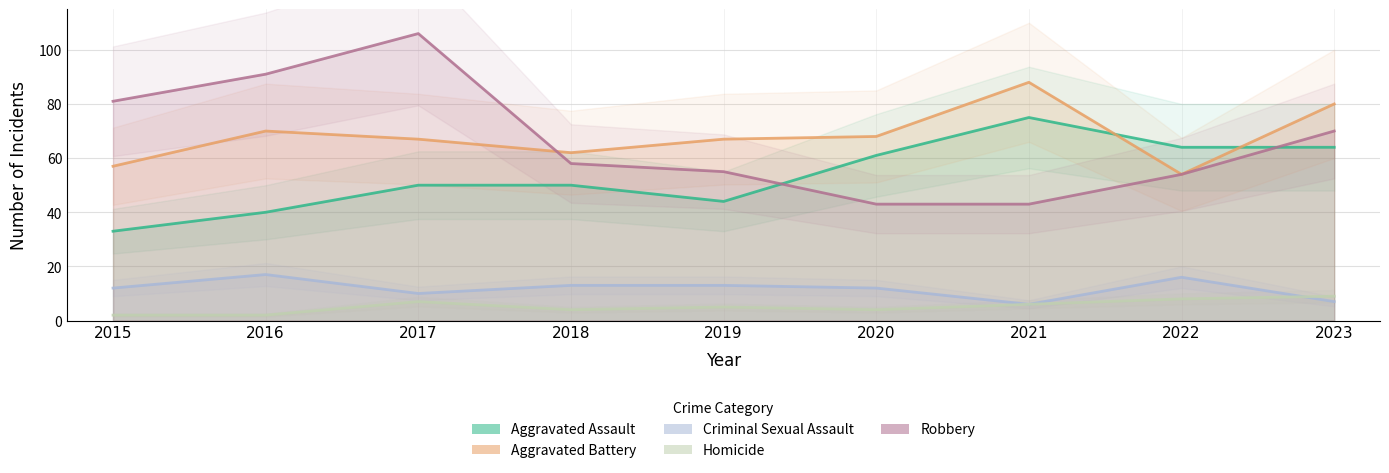

Between 2021 and 2016, which is larger?

2021